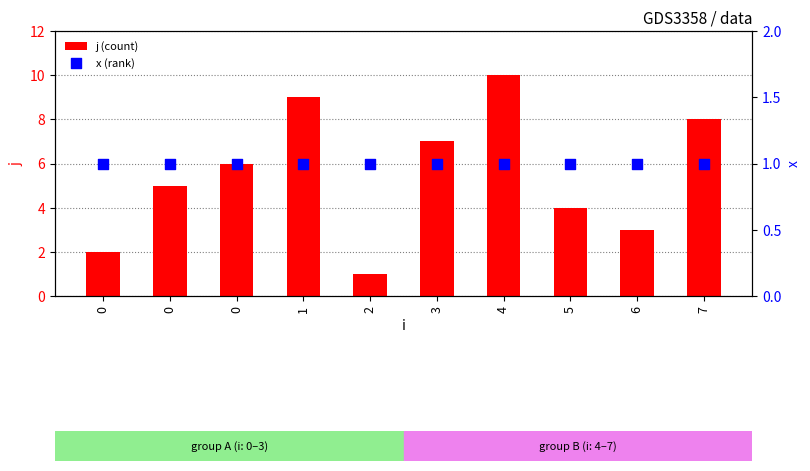

Which series has the largest total across all categories?

j (count)